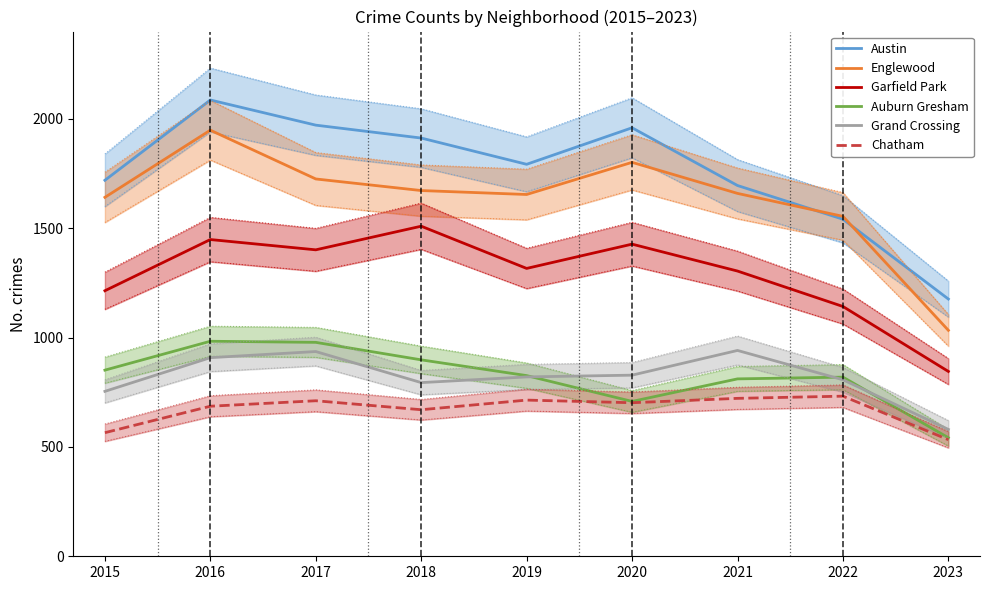

What is the minimum value for Auburn Gresham?

542